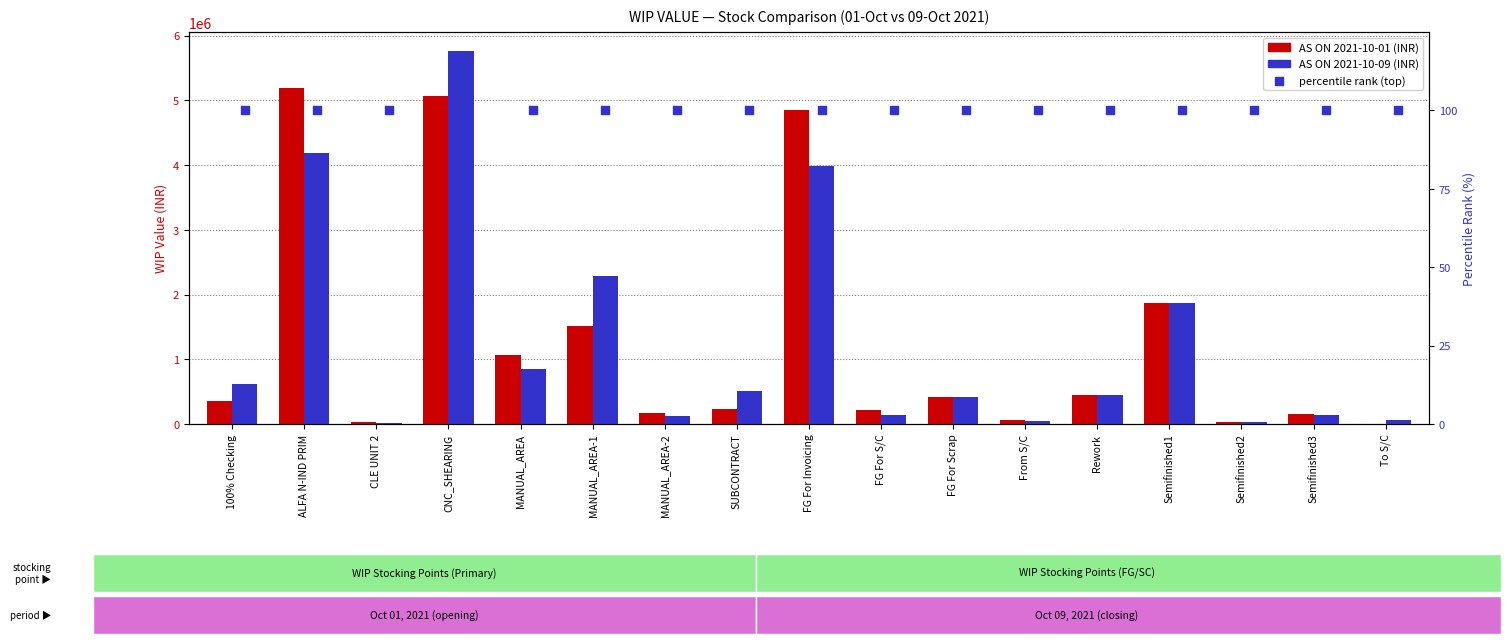

At which category is the sum across all series the highest?

CNC_SHEARING